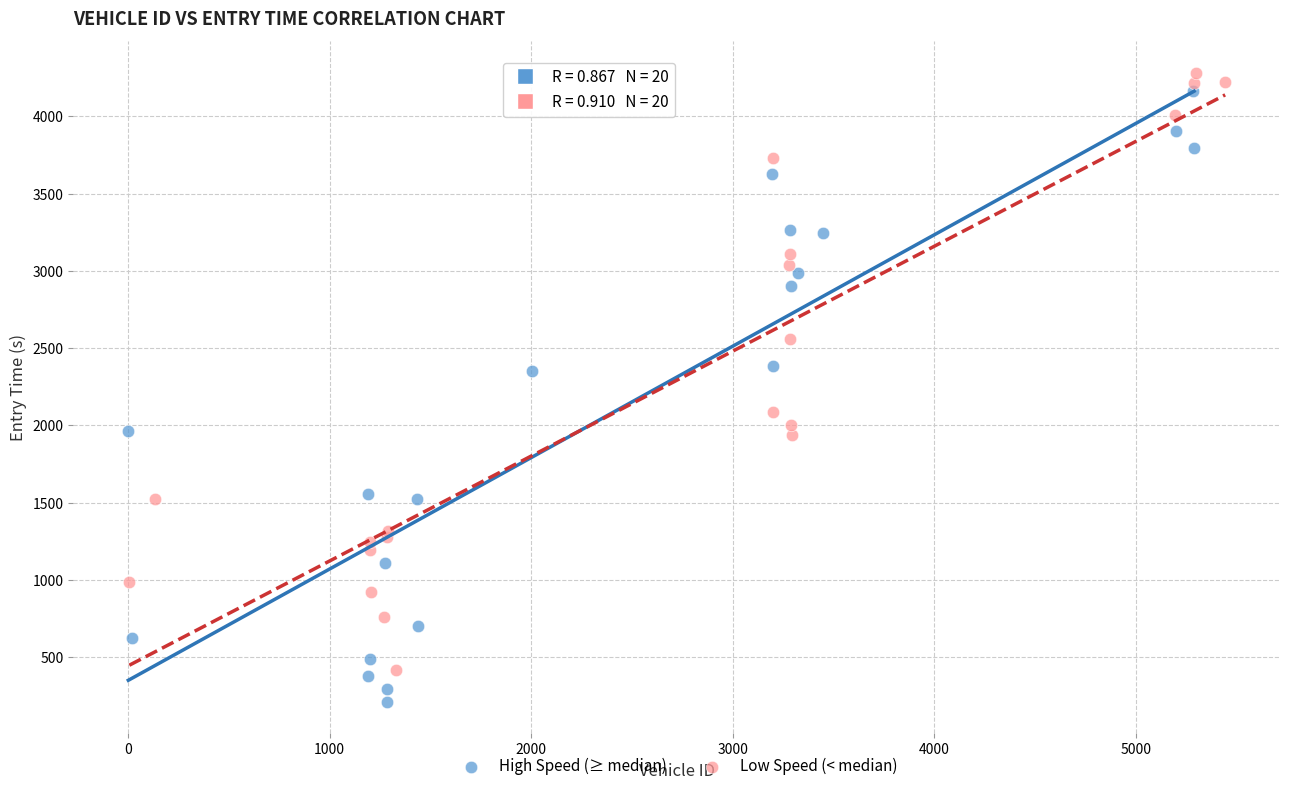

Which series contains the lowest Y value?

High Speed (≥ median)